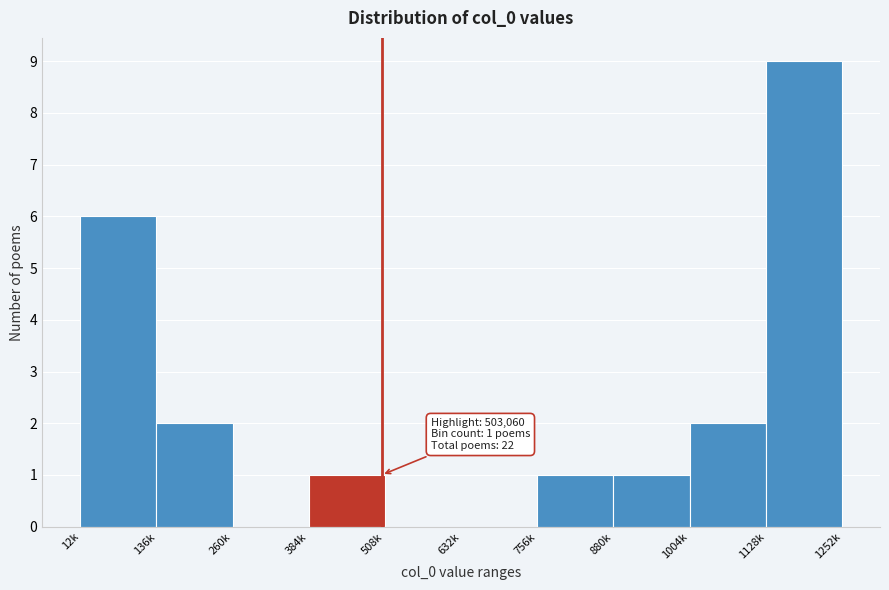

Reading left to right, extract all data points from this chart.

12k=6	136k=2	260k=0	384k=1	508k=0	632k=0	756k=1	880k=1	1004k=2	1128k=9